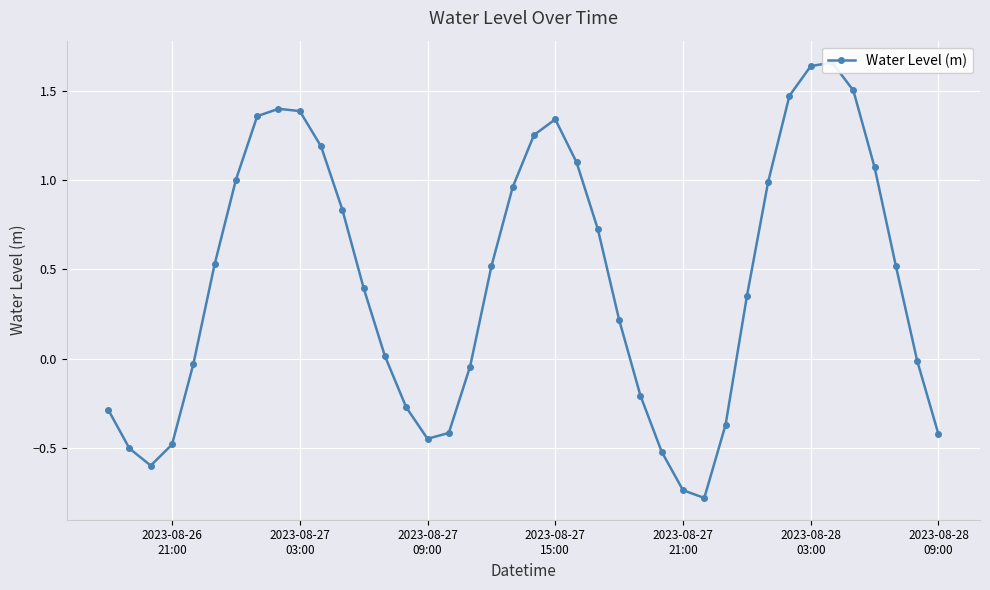

Is it true that the value at 8 is 2.3?

False